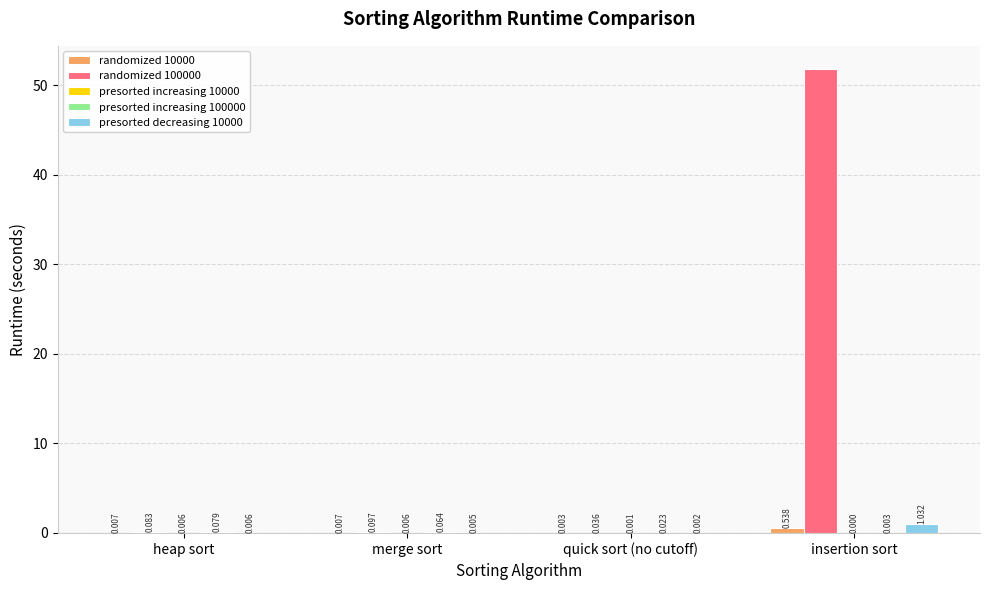

At which category is the sum across all series the highest?

insertion sort